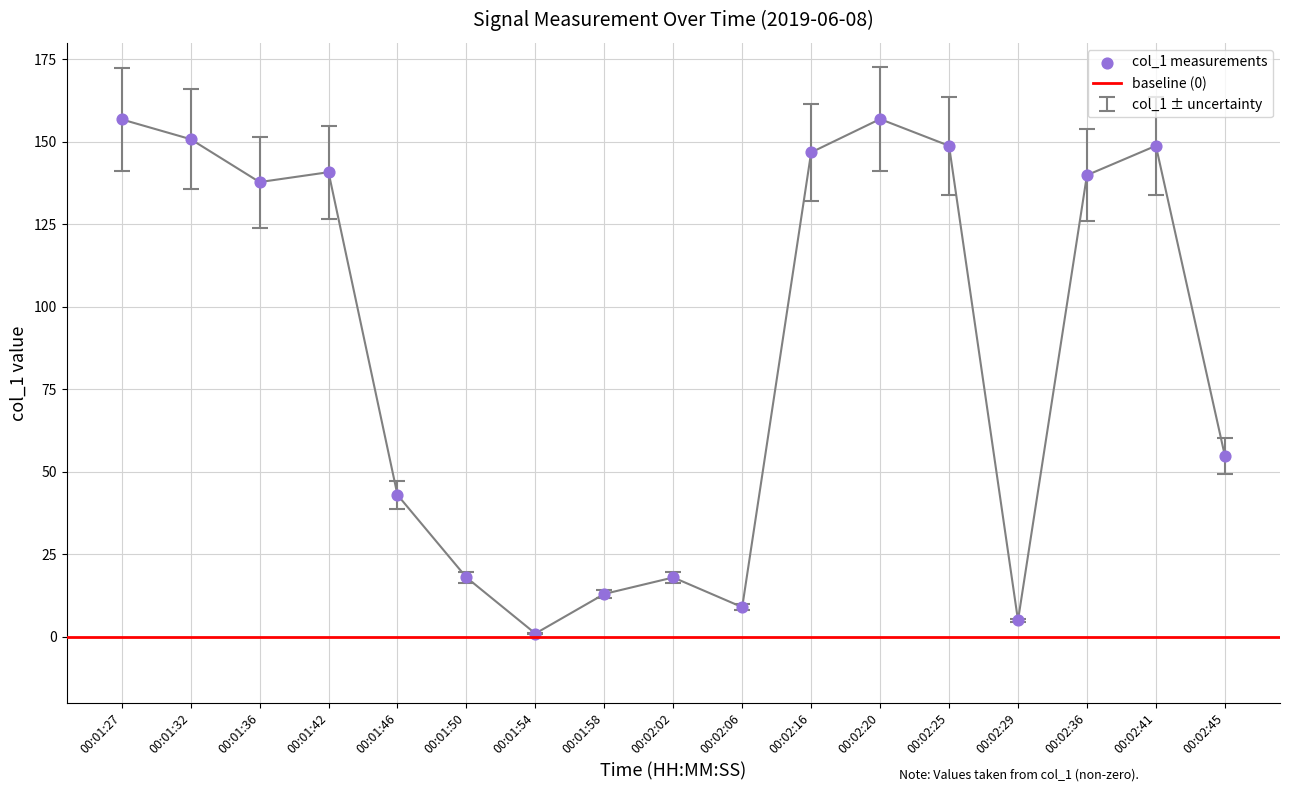

What is the change in value from 00:01:32 to 00:01:54?

-149.8